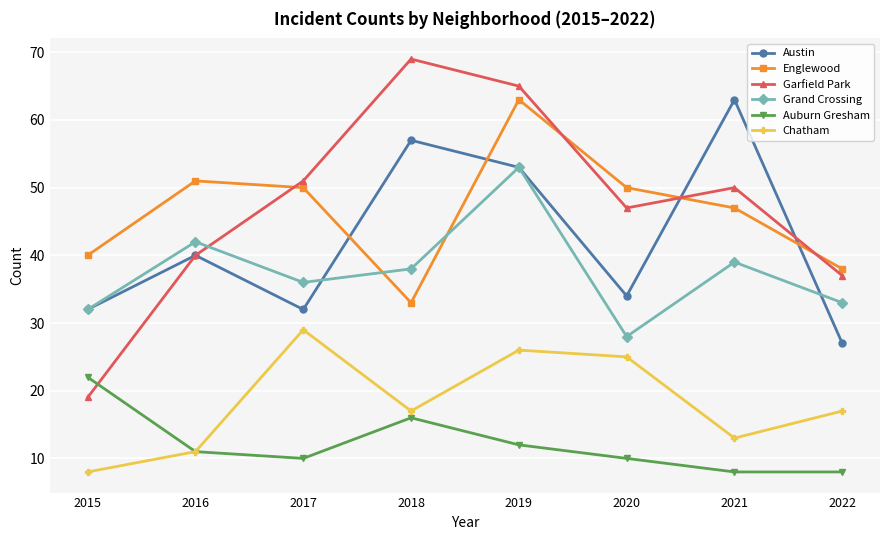

After their last crossing, which series has the higher values: Auburn Gresham or Garfield Park?

Garfield Park